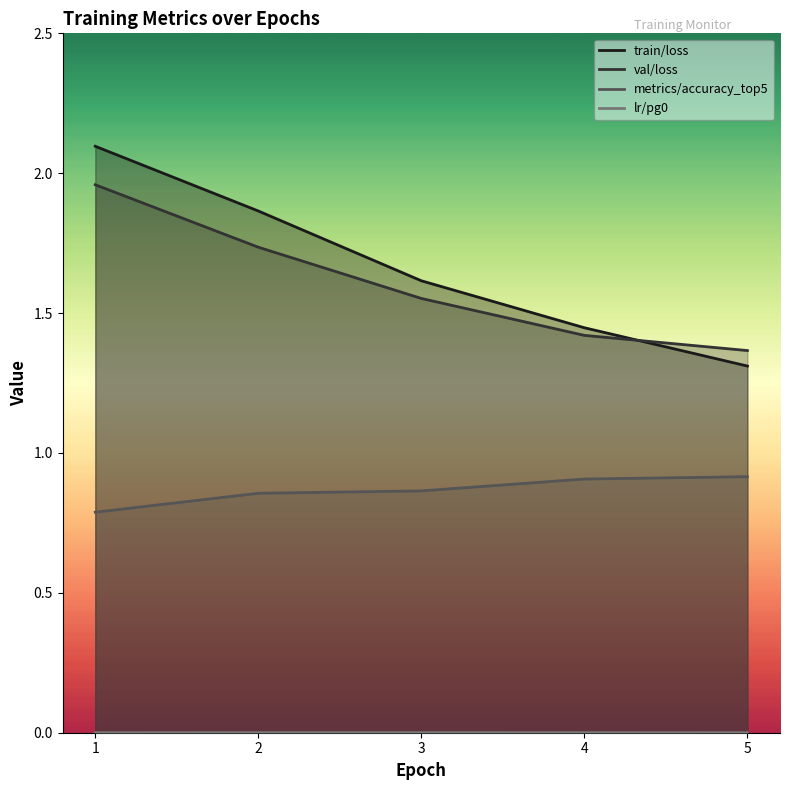

The val/loss series shows 1.4 at 4. True or false?

True